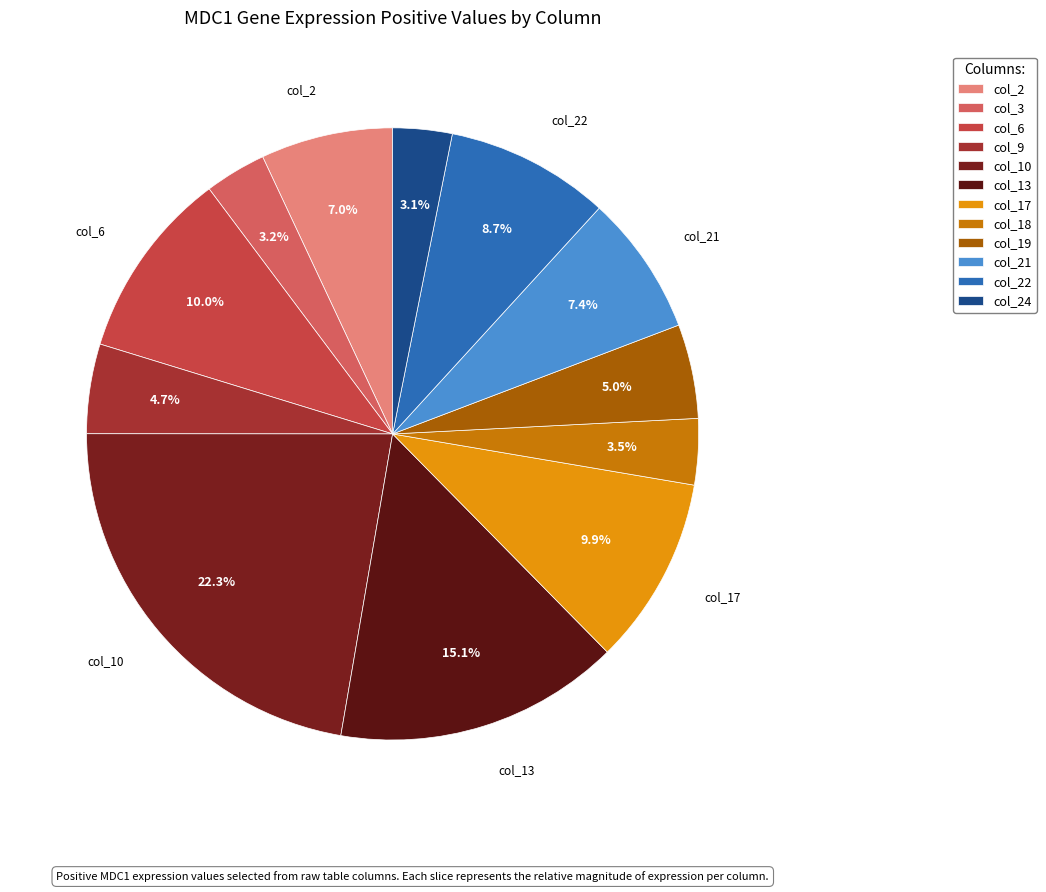

Which category has the biggest portion of the pie?

col_10